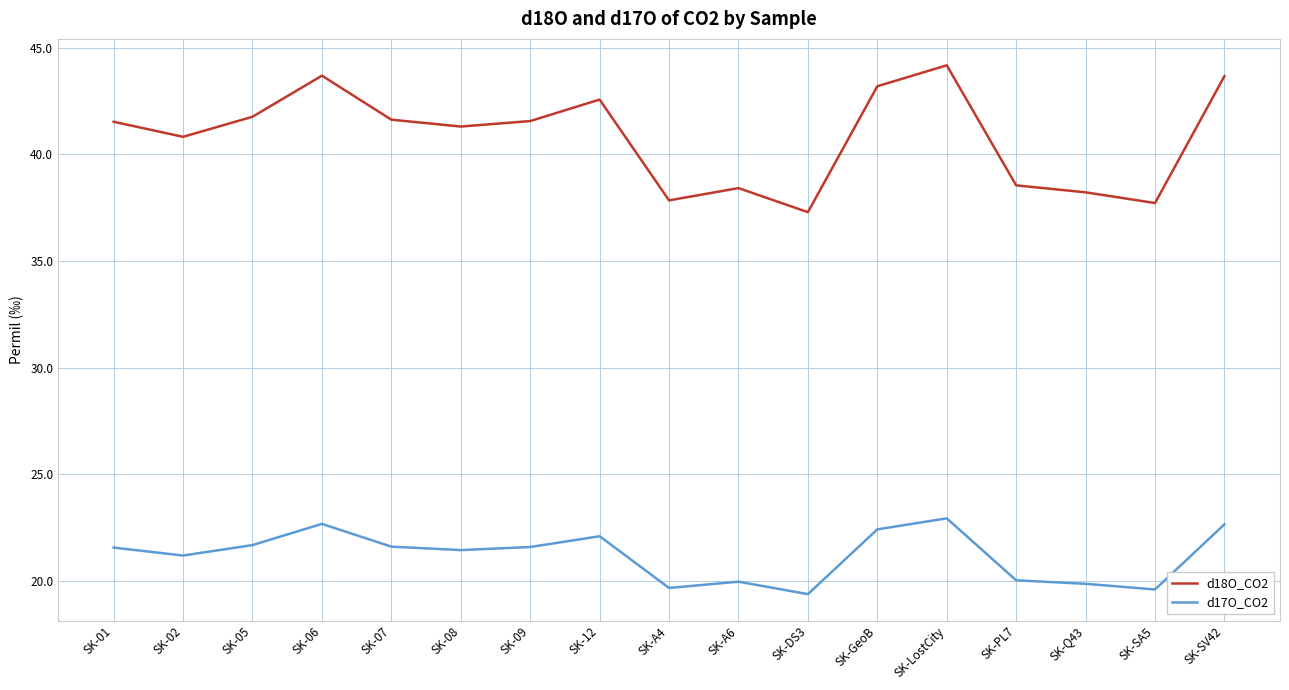

What is the sum of all d17O_CO2 values?

360.3